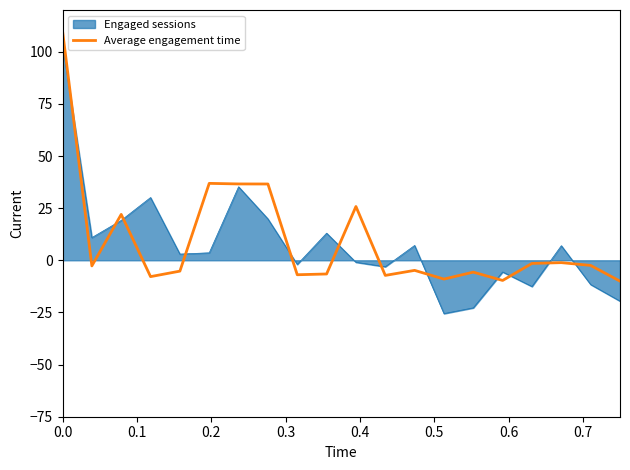

How many series are shown in this chart?

2